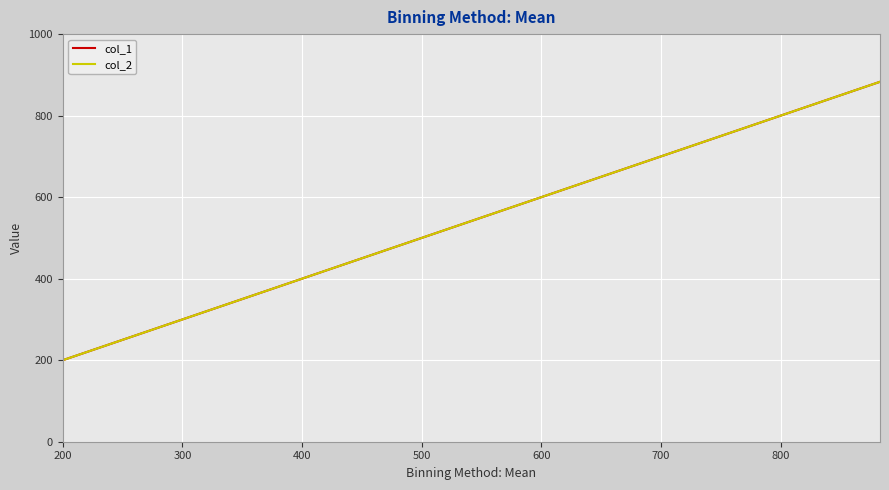

Does the chart have visible grid lines?

Yes